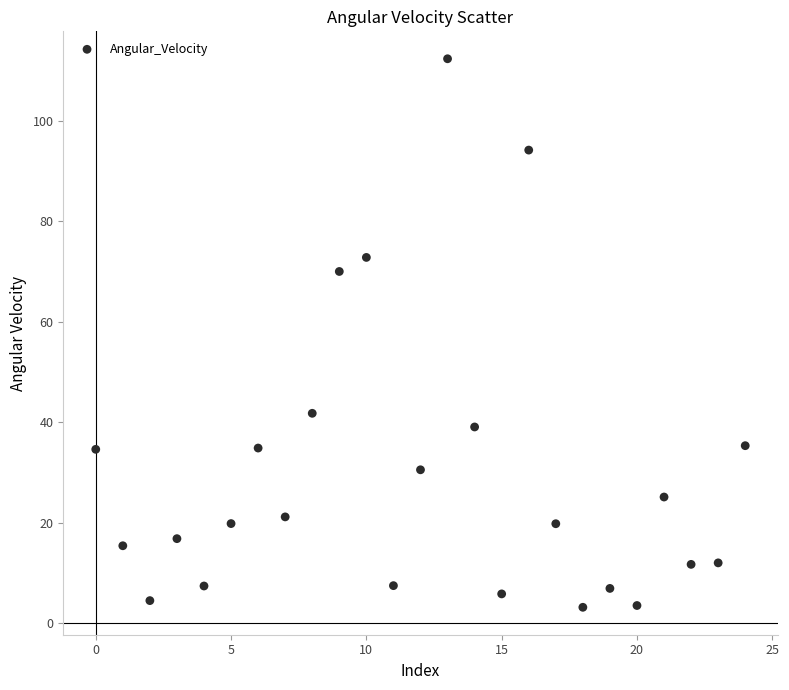

What Y value in the scatter plot is closest to 57?

70.0